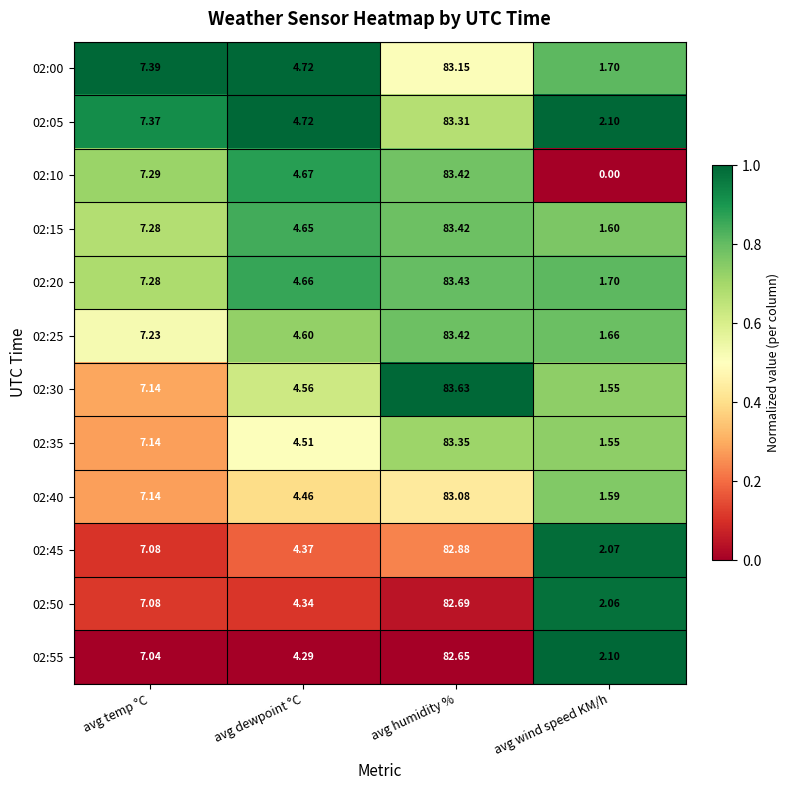

Which category has the highest value in the 02:30 series?

avg humidity %